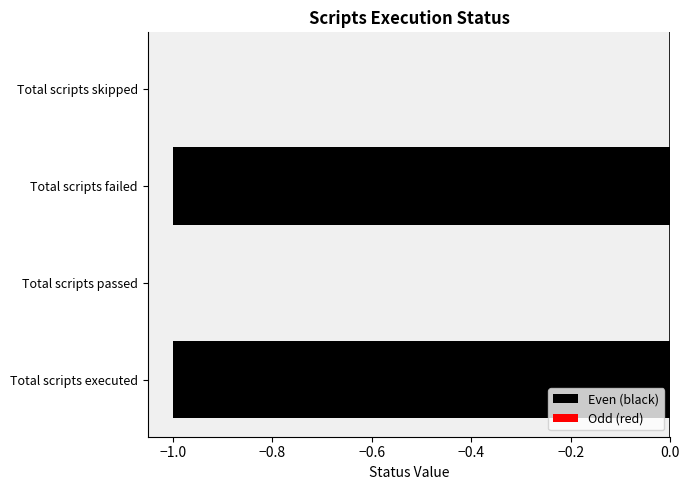

Is it true that the value at Total scripts failed is -1?

True